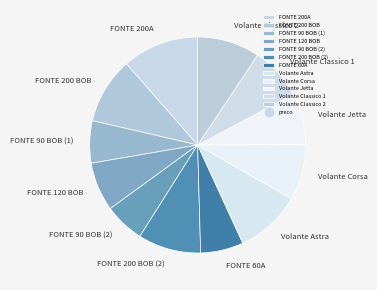

Does any single category account for the majority?

No